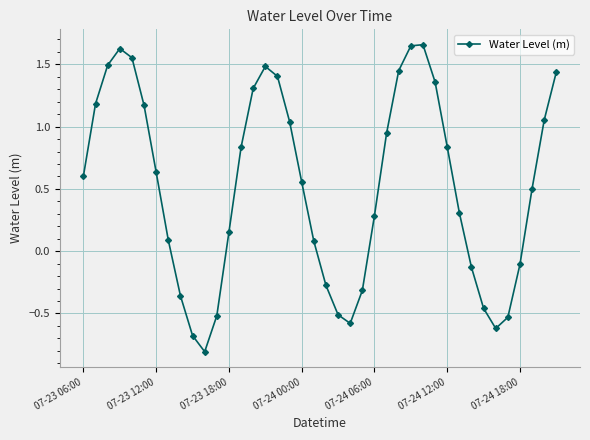

What is the difference between the maximum and minimum values?

2.5